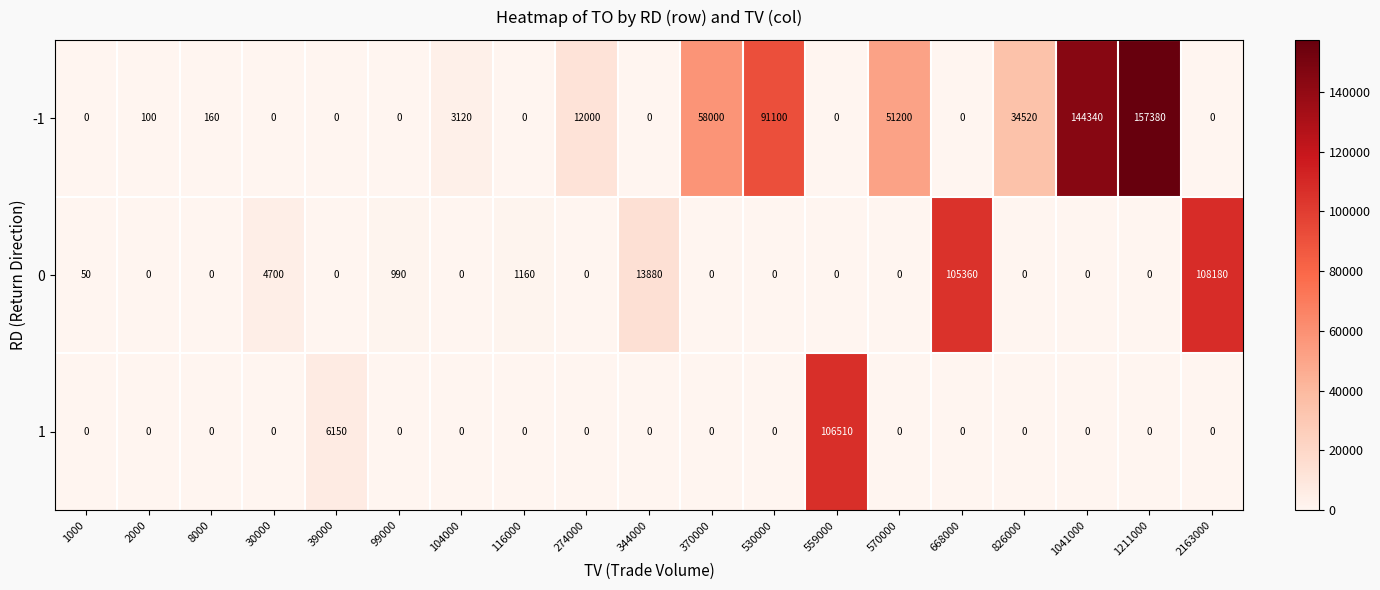

List the series in order of their overall mean, lowest first.

1, 0, -1